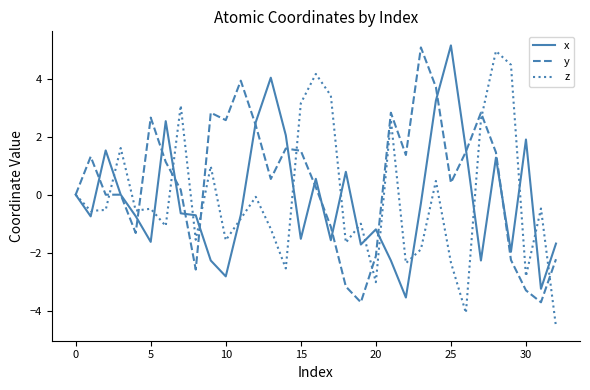

What is the smallest value displayed?

-4.5